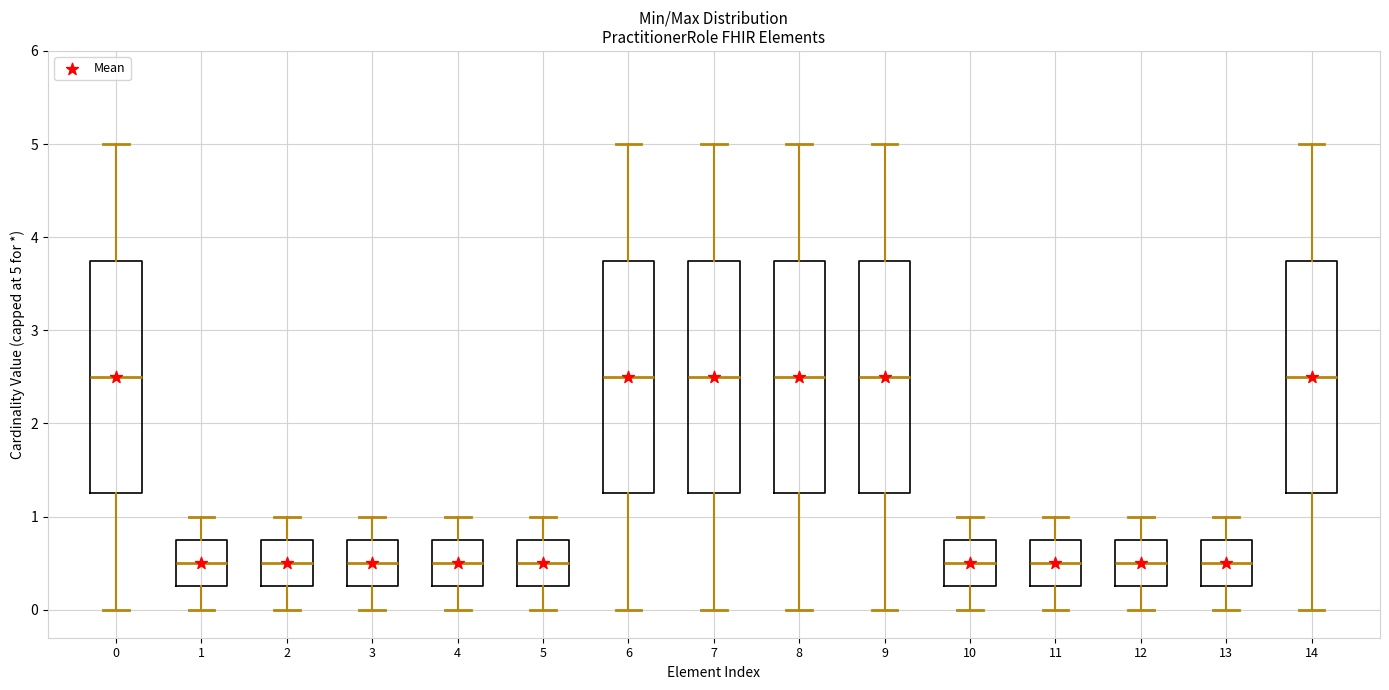

Reading left to right, transcribe this box plot: for each box, give where its median line is, the range the box spans, and where its two whiskers end, as read against the y-axis. The values are not printed on the chart, so give them approximately, as read against the axis.

0: median 2.5, box 1.3 to 3.8, whiskers 0.0 to 5.0
1: median 0.5, box 0.3 to 0.8, whiskers 0.0 to 1.0
2: median 0.5, box 0.3 to 0.8, whiskers 0.0 to 1.0
3: median 0.5, box 0.3 to 0.8, whiskers 0.0 to 1.0
4: median 0.5, box 0.3 to 0.8, whiskers 0.0 to 1.0
5: median 0.5, box 0.3 to 0.8, whiskers 0.0 to 1.0
6: median 2.5, box 1.3 to 3.8, whiskers 0.0 to 5.0
7: median 2.5, box 1.3 to 3.8, whiskers 0.0 to 5.0
8: median 2.5, box 1.3 to 3.8, whiskers 0.0 to 5.0
9: median 2.5, box 1.3 to 3.8, whiskers 0.0 to 5.0
10: median 0.5, box 0.3 to 0.8, whiskers 0.0 to 1.0
11: median 0.5, box 0.3 to 0.8, whiskers 0.0 to 1.0
12: median 0.5, box 0.3 to 0.8, whiskers 0.0 to 1.0
13: median 0.5, box 0.3 to 0.8, whiskers 0.0 to 1.0
14: median 2.5, box 1.3 to 3.8, whiskers 0.0 to 5.0